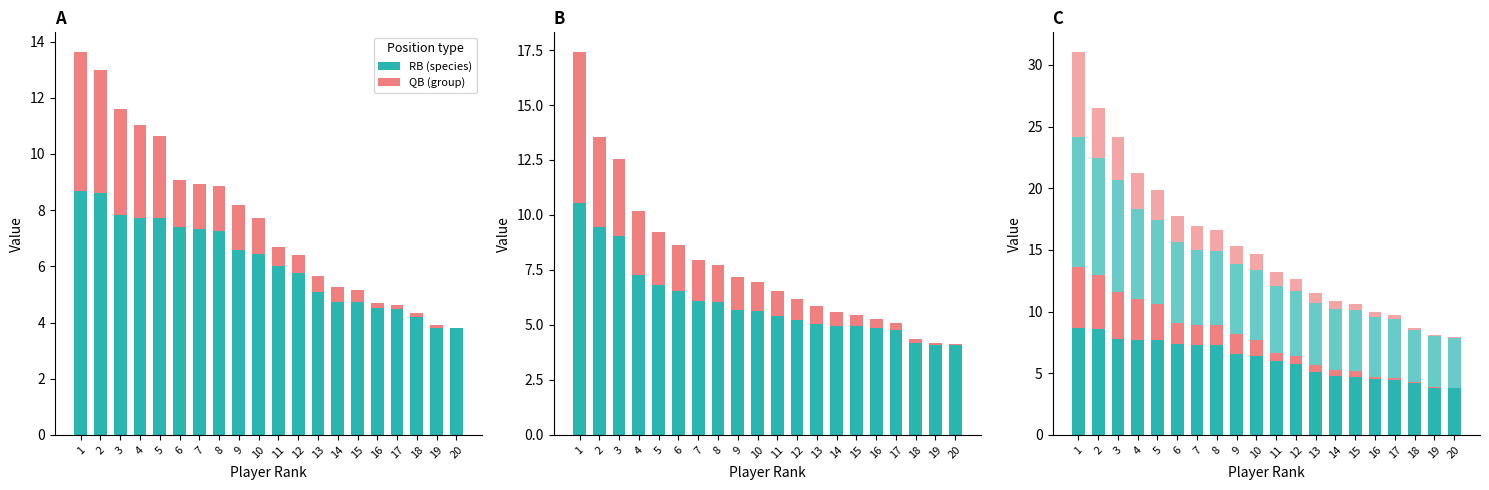

Reading left to right, what are all the values shown in this chart?

RB (species): 1=8.7	2=8.6	3=7.8	4=7.7	5=7.7	6=7.4	7=7.3	8=7.3	9=6.6	10=6.4	11=6.0	12=5.8	13=5.1	14=4.7	15=4.7	16=4.5	17=4.5	18=4.2	19=3.8	20=3.8
QB (group): 1=5.0	2=4.4	3=3.8	4=3.3	5=2.9	6=1.7	7=1.6	8=1.6	9=1.6	10=1.3	11=0.7	12=0.6	13=0.6	14=0.5	15=0.4	16=0.2	17=0.2	18=0.1	19=0.1	20=0.0
WR (species): 1=10.5	2=9.4	3=9.1	4=7.3	5=6.8	6=6.6	7=6.1	8=6.0	9=5.7	10=5.6	11=5.4	12=5.2	13=5.0	14=4.9	15=4.9	16=4.9	17=4.8	18=4.2	19=4.1	20=4.1
TE (group): 1=6.9	2=4.1	3=3.5	4=2.9	5=2.4	6=2.1	7=1.9	8=1.7	9=1.5	10=1.3	11=1.1	12=0.9	13=0.8	14=0.6	15=0.5	16=0.4	17=0.3	18=0.2	19=0.1	20=0.1